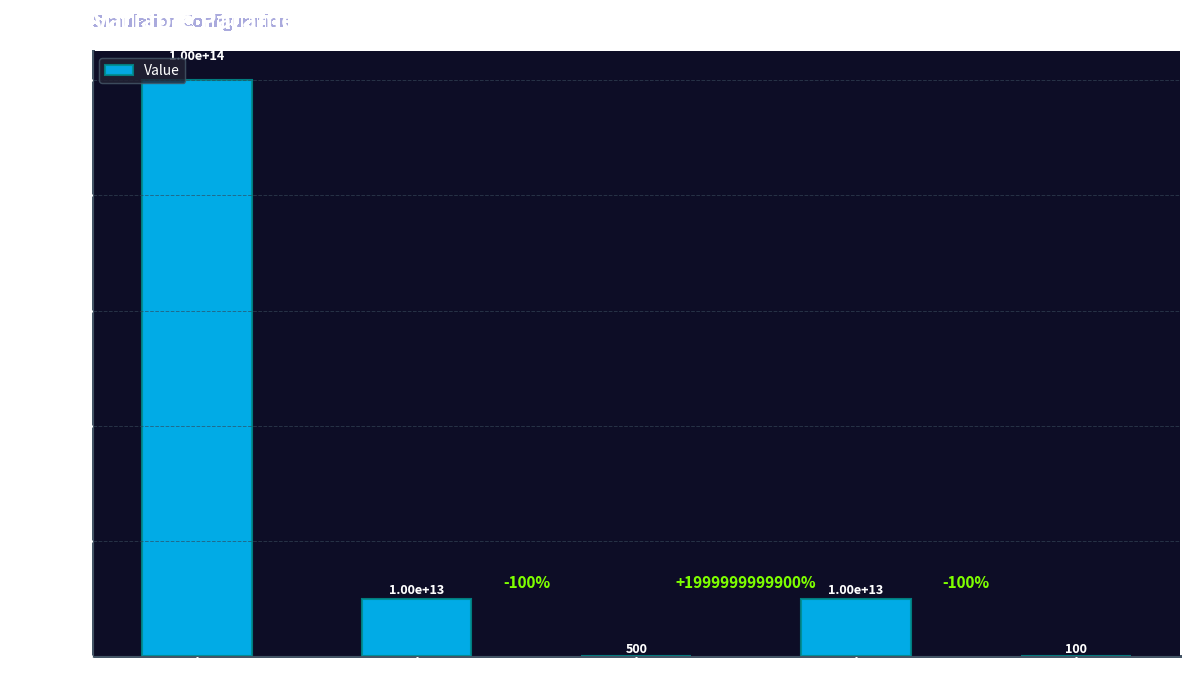

How many categories are shown in the chart?

5